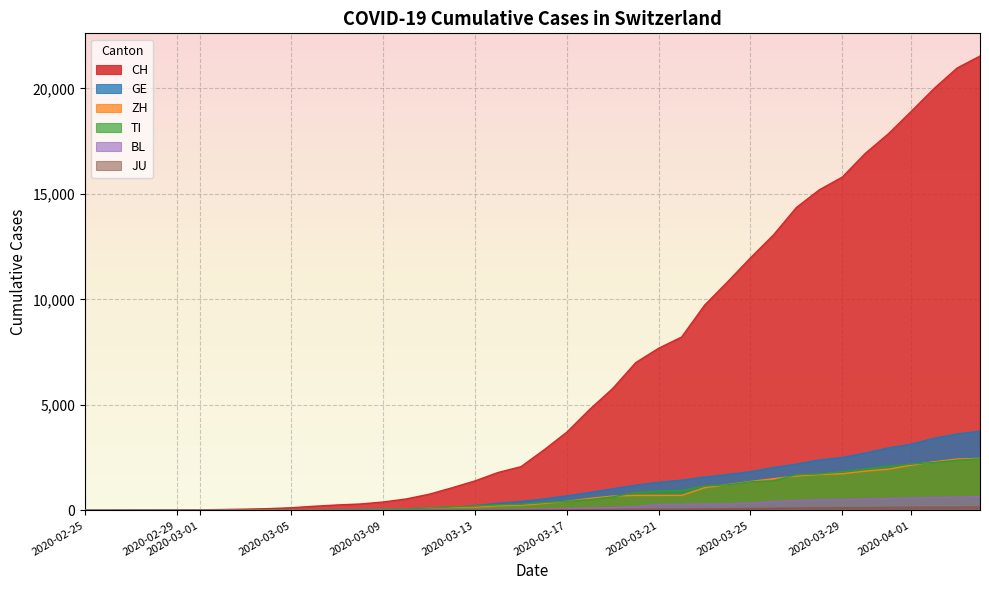

Which series has the largest total across all categories?

CH